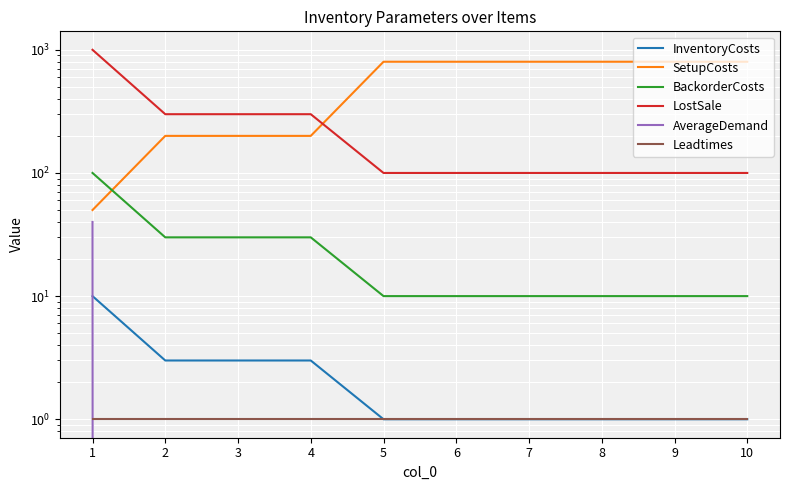

Which series has the largest range (max minus min)?

LostSale